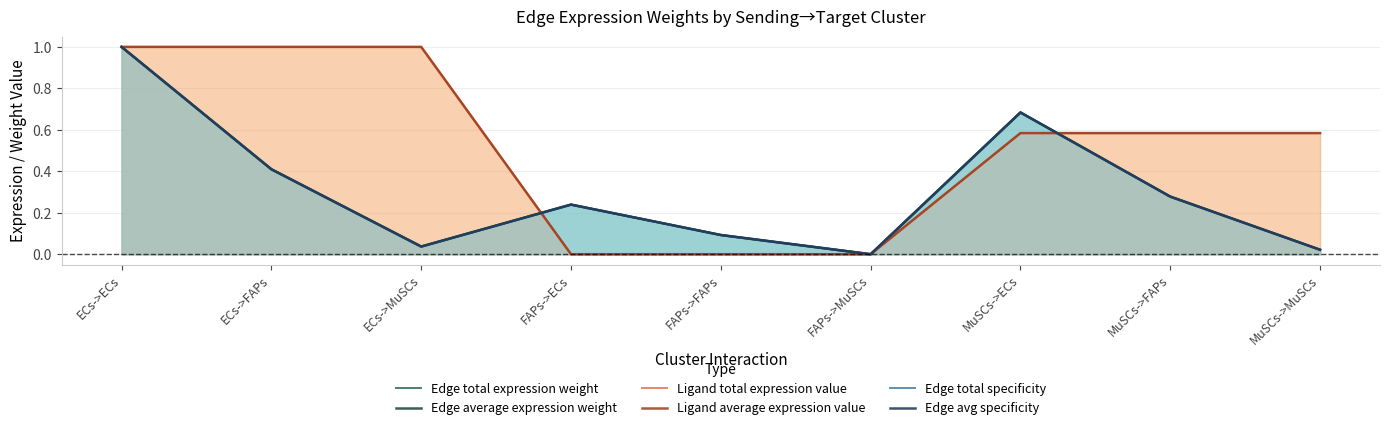

Reading left to right, transcribe all the data shown in this chart.

Edge total expression weight: ECs->ECs=1.0	ECs->FAPs=0.4	ECs->MuSCs=0.0	FAPs->ECs=0.2	FAPs->FAPs=0.1	FAPs->MuSCs=0.0	MuSCs->ECs=0.7	MuSCs->FAPs=0.3	MuSCs->MuSCs=0.0
Edge average expression weight: ECs->ECs=1.0	ECs->FAPs=0.4	ECs->MuSCs=0.0	FAPs->ECs=0.2	FAPs->FAPs=0.1	FAPs->MuSCs=0.0	MuSCs->ECs=0.7	MuSCs->FAPs=0.3	MuSCs->MuSCs=0.0
Ligand total expression value: ECs->ECs=1.0	ECs->FAPs=1.0	ECs->MuSCs=1.0	FAPs->ECs=0.0	FAPs->FAPs=0.0	FAPs->MuSCs=0.0	MuSCs->ECs=0.6	MuSCs->FAPs=0.6	MuSCs->MuSCs=0.6
Ligand average expression value: ECs->ECs=1.0	ECs->FAPs=1.0	ECs->MuSCs=1.0	FAPs->ECs=0.0	FAPs->FAPs=0.0	FAPs->MuSCs=0.0	MuSCs->ECs=0.6	MuSCs->FAPs=0.6	MuSCs->MuSCs=0.6
Edge total specificity: ECs->ECs=1.0	ECs->FAPs=0.4	ECs->MuSCs=0.0	FAPs->ECs=0.2	FAPs->FAPs=0.1	FAPs->MuSCs=0.0	MuSCs->ECs=0.7	MuSCs->FAPs=0.3	MuSCs->MuSCs=0.0
Edge avg specificity: ECs->ECs=1.0	ECs->FAPs=0.4	ECs->MuSCs=0.0	FAPs->ECs=0.2	FAPs->FAPs=0.1	FAPs->MuSCs=0.0	MuSCs->ECs=0.7	MuSCs->FAPs=0.3	MuSCs->MuSCs=0.0